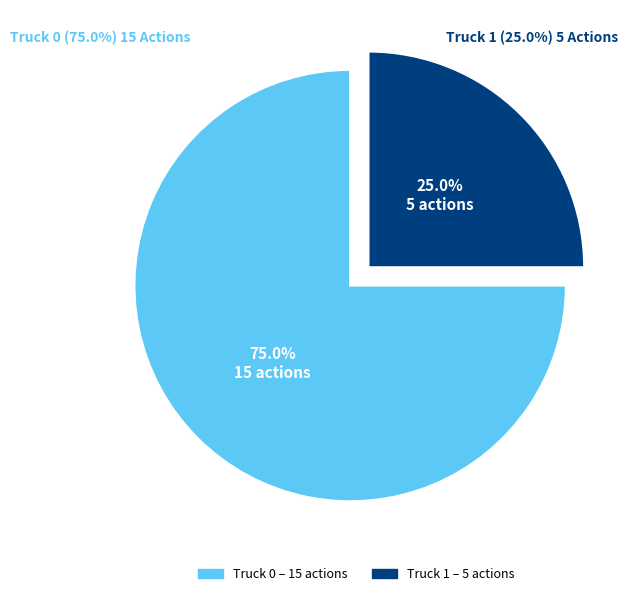

Which slice is the largest?

Truck 0